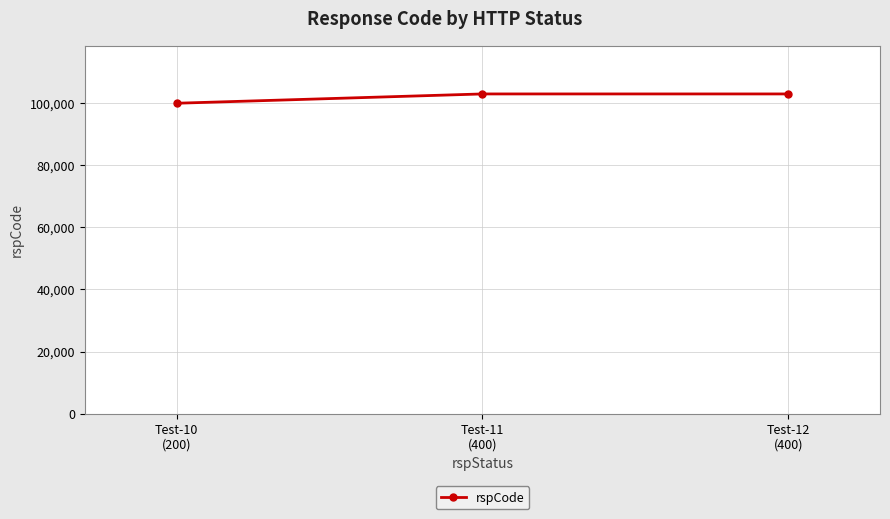

Reading right to left, extract all data points from this chart.

103000	103000	100000